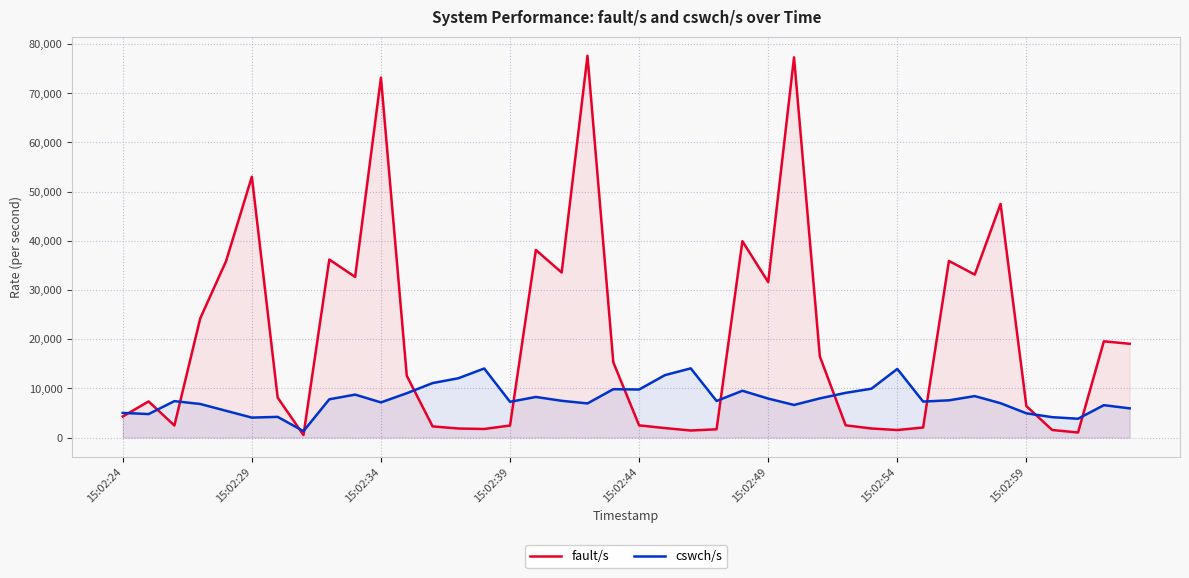

Which series has the largest total across all categories?

fault/s